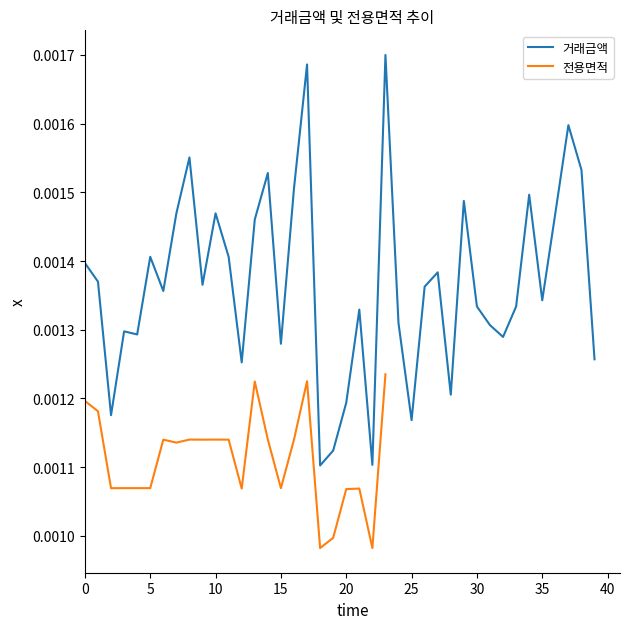

The chart shows a value of 0.0 at 3. True or false?

True